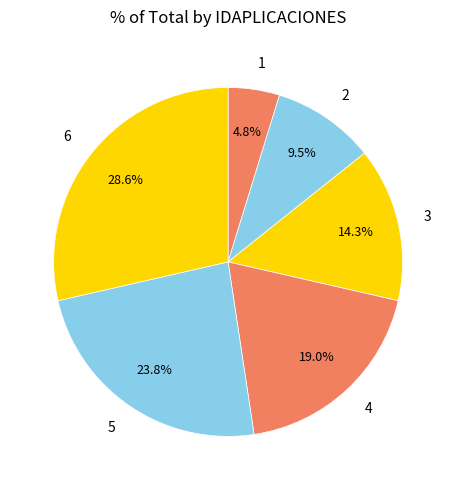

To the nearest percent, what is the average slice percentage?

17%